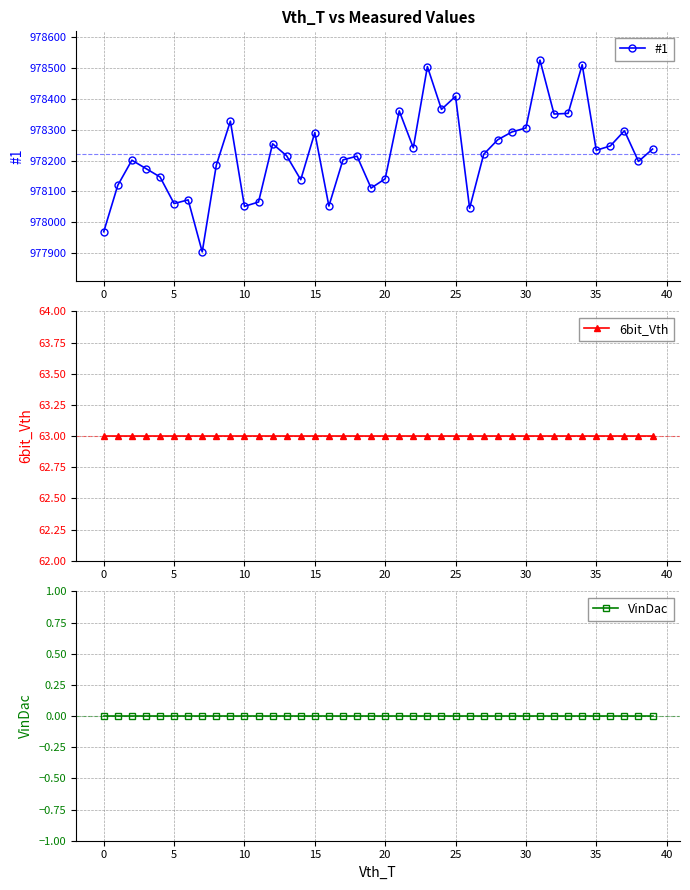

True or false: #1 has more than 1 interior local peaks.

True